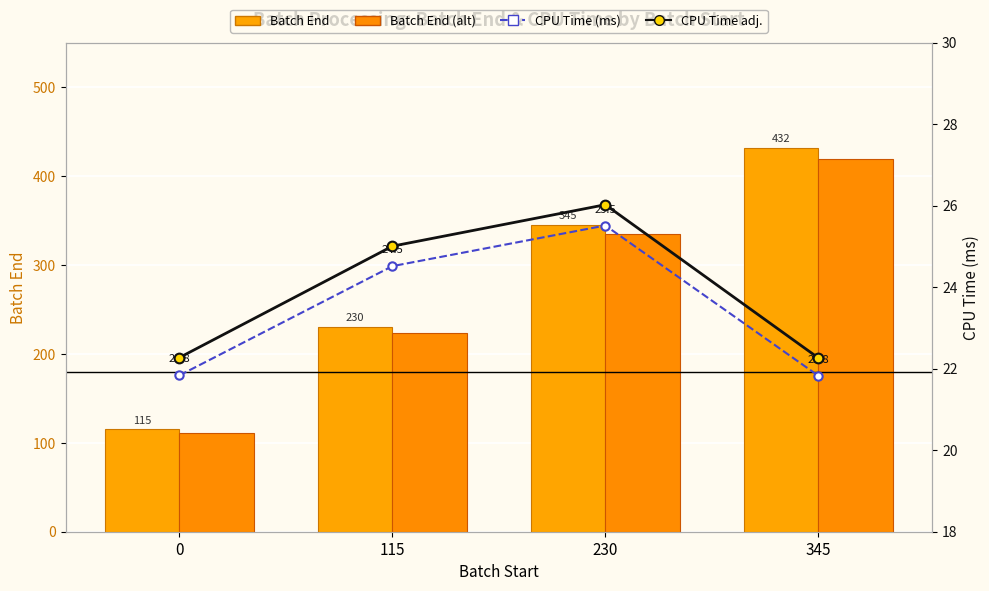

What is the average value of the CPU Time (ms) series?

23.4